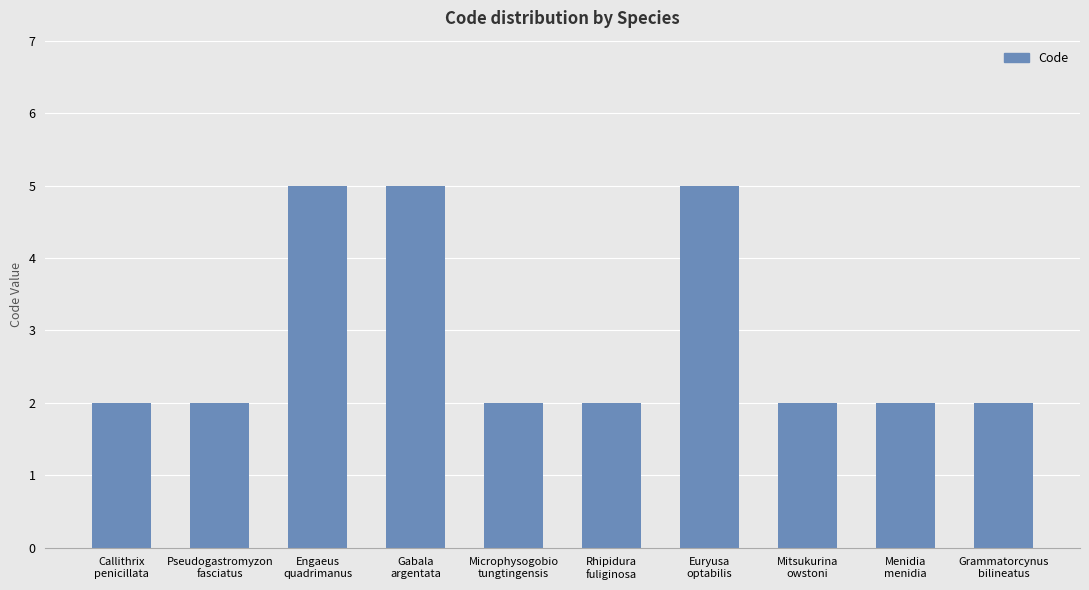

True or false: the data shows 0 at Menidia
menidia.

False